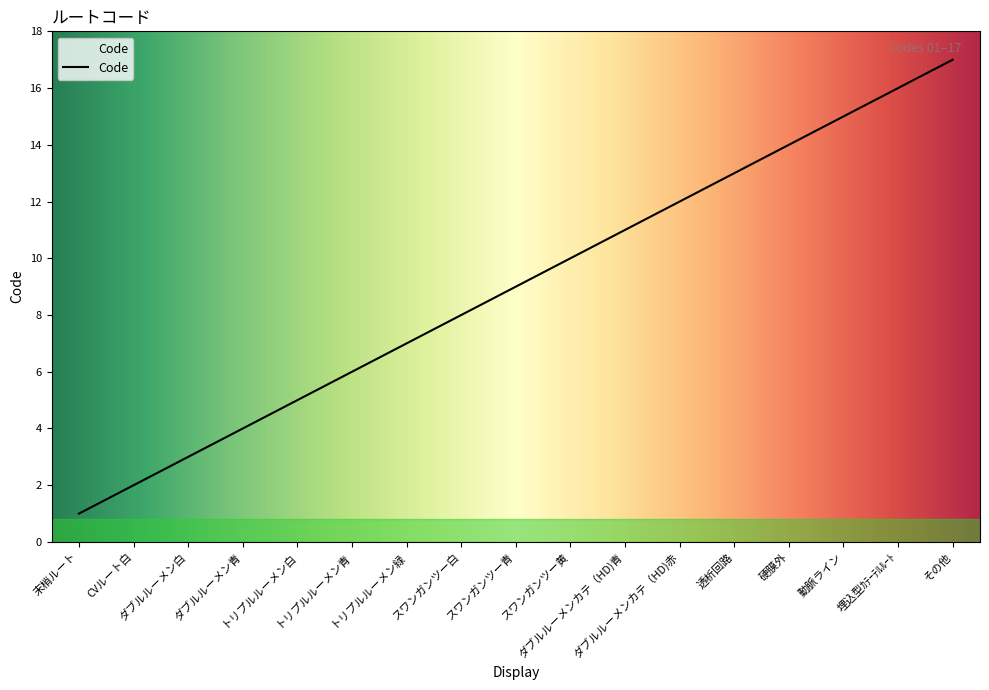

What is the maximum value shown in the chart?

17